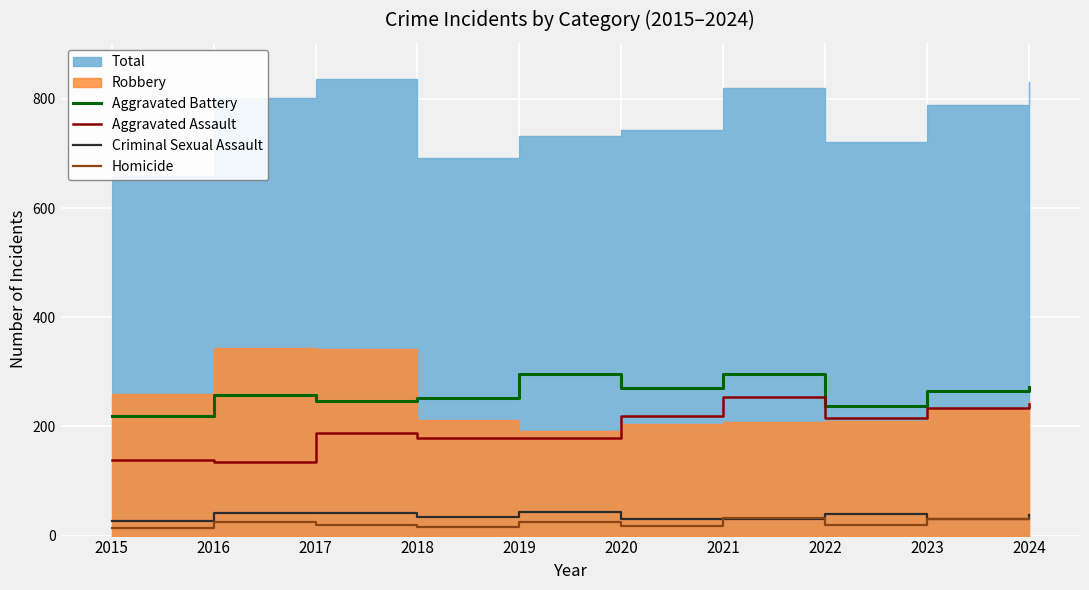

Between 2016 and 2017, which series saw the biggest shift?

Aggravated Assault